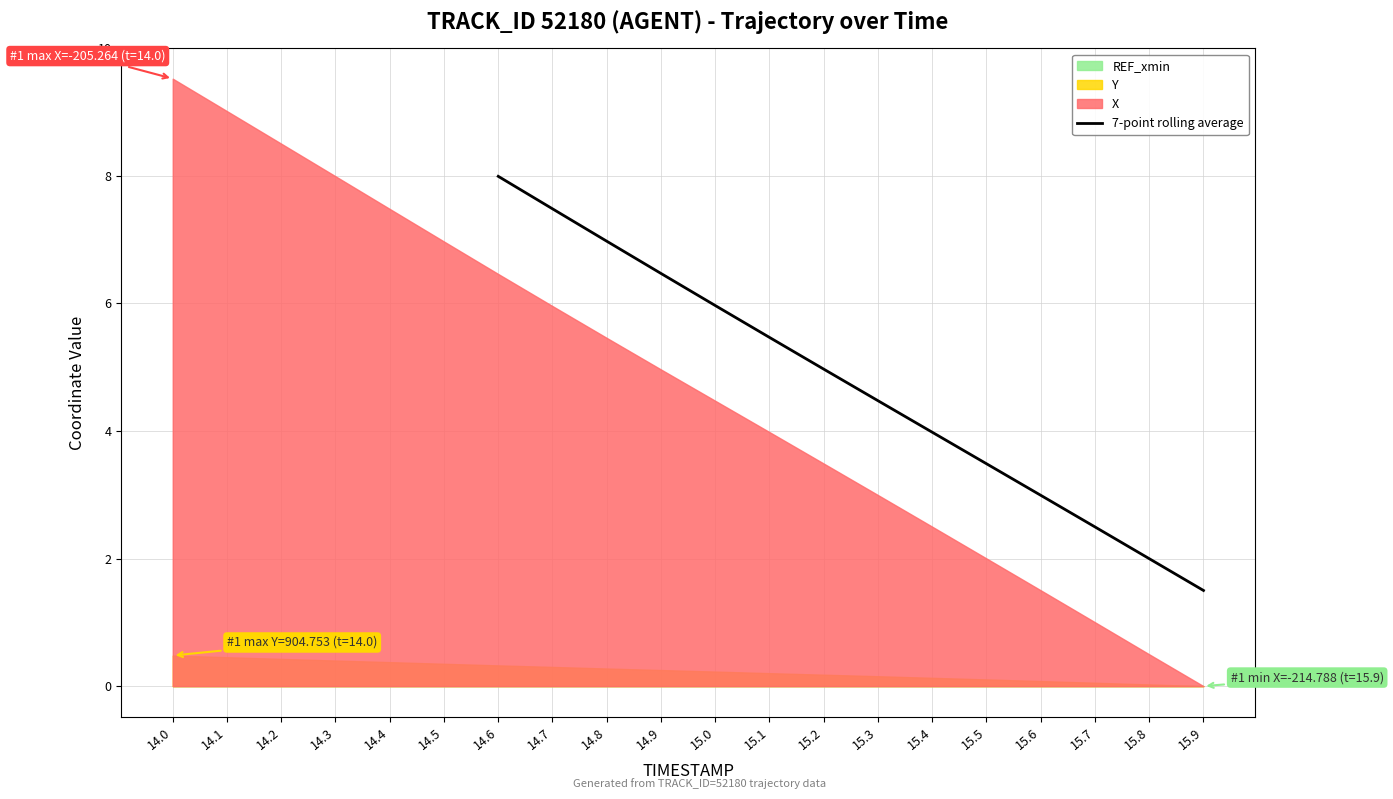

What is the maximum value for 7-point rolling average?

8.0